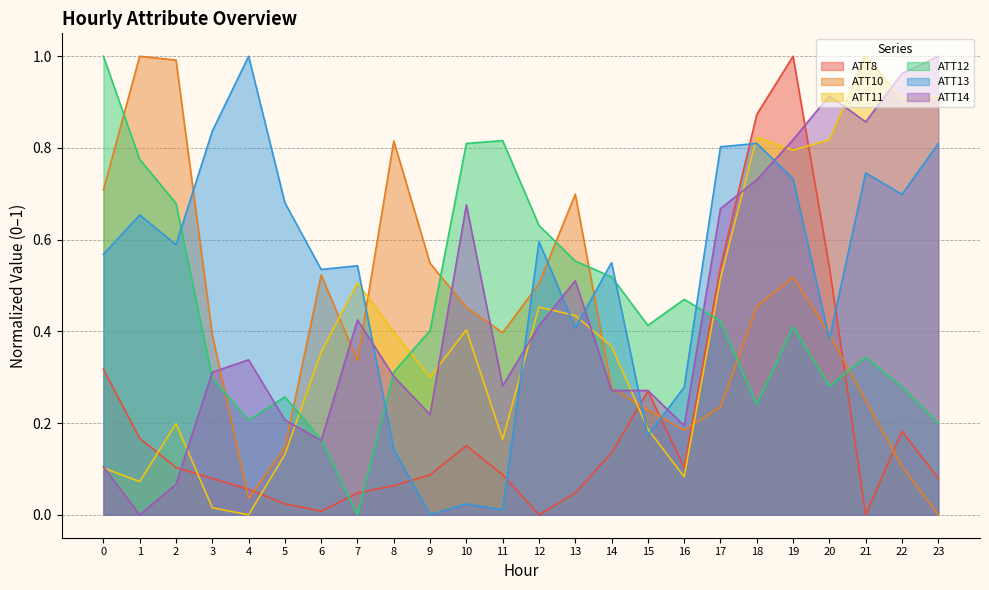

Reading left to right, extract all data points from this chart.

ATT8: 0.3	0.2	0.1	0.1	0.1	0.0	0.0	0.0	0.1	0.1	0.2	0.1	0.0	0.0	0.1	0.3	0.1	0.5	0.9	1.0	0.5	0.0	0.2	0.1
ATT10: 0.7	1.0	1.0	0.4	0.0	0.1	0.5	0.3	0.8	0.5	0.5	0.4	0.5	0.7	0.3	0.2	0.2	0.2	0.5	0.5	0.4	0.2	0.1	0.0
ATT11: 0.1	0.1	0.2	0.0	0.0	0.1	0.4	0.5	0.4	0.3	0.4	0.2	0.5	0.4	0.4	0.2	0.1	0.5	0.8	0.8	0.8	1.0	0.9	0.9
ATT12: 1.0	0.8	0.7	0.3	0.2	0.3	0.2	0.0	0.3	0.4	0.8	0.8	0.6	0.6	0.5	0.4	0.5	0.4	0.2	0.4	0.3	0.3	0.3	0.2
ATT13: 0.6	0.7	0.6	0.8	1.0	0.7	0.5	0.5	0.1	0.0	0.0	0.0	0.6	0.4	0.5	0.2	0.3	0.8	0.8	0.7	0.4	0.7	0.7	0.8
ATT14: 0.1	0.0	0.1	0.3	0.3	0.2	0.2	0.4	0.3	0.2	0.7	0.3	0.4	0.5	0.3	0.3	0.2	0.7	0.7	0.8	0.9	0.9	1.0	1.0